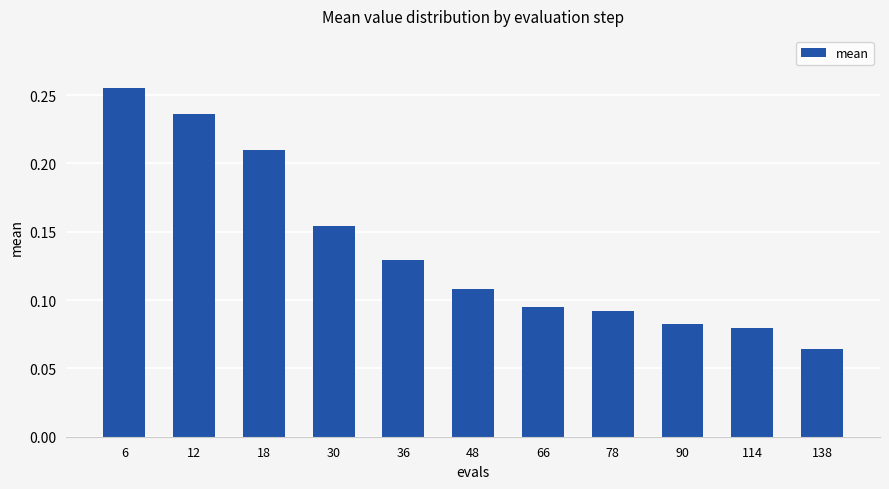

Where is the data nearest to the value 0?

138